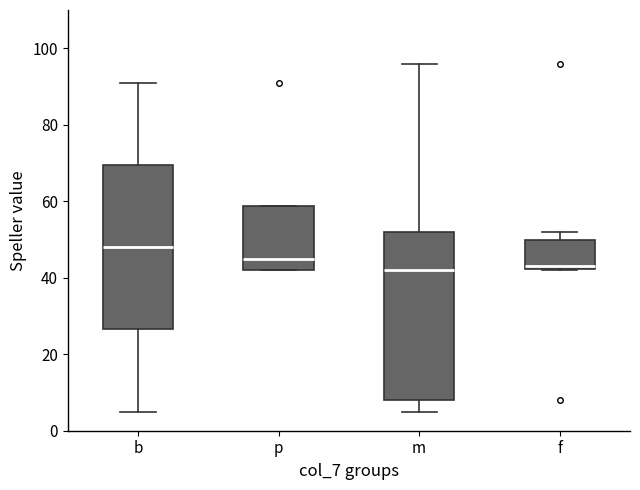

Where does the lower whisker of the box for b end on the y-axis? The values are not printed on the chart, so give them approximately, as read against the axis.

6